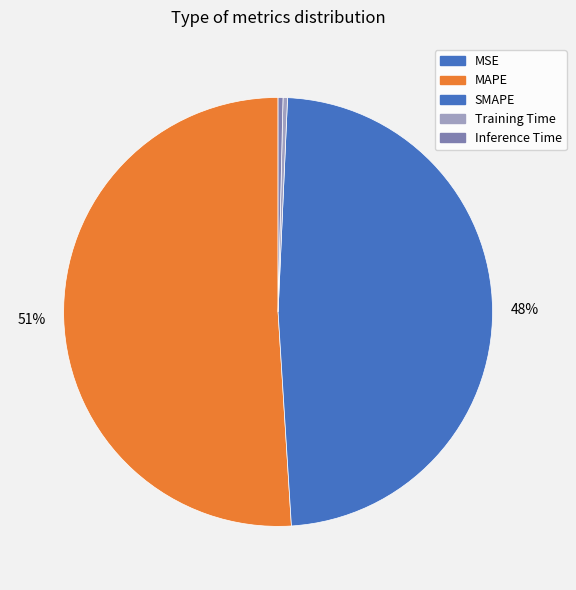

Which category has the biggest portion of the pie?

MAPE